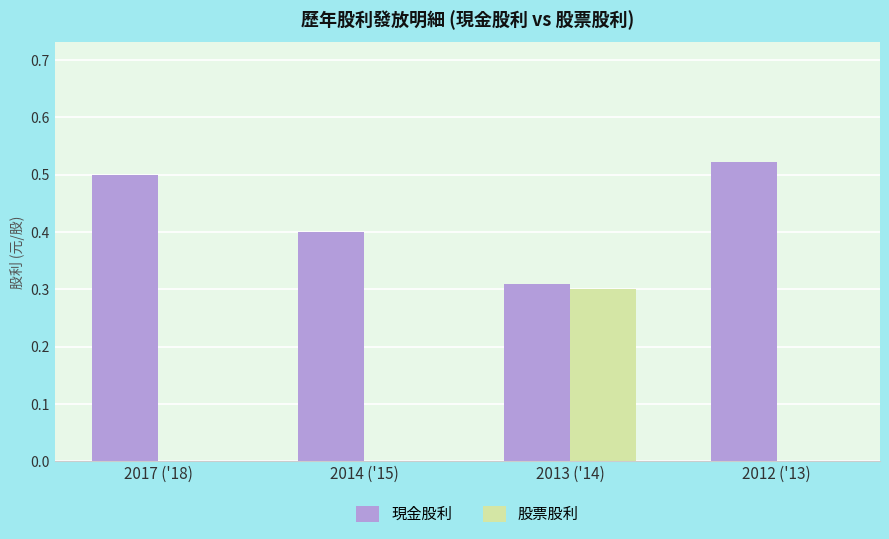

Which series has the largest total across all categories?

現金股利